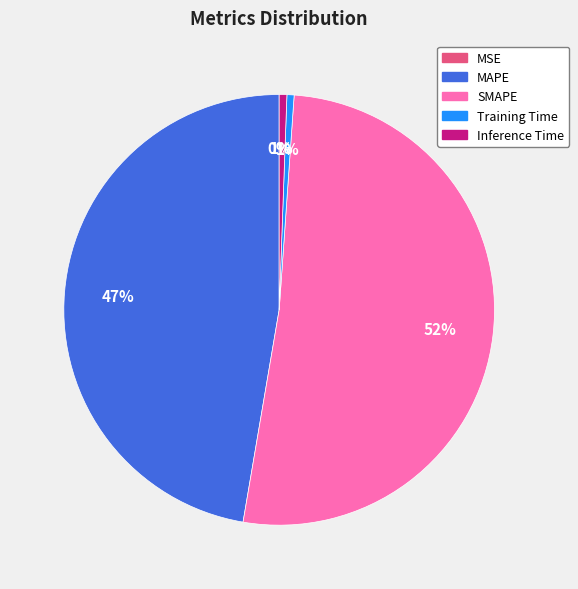

The Inference Time slice represents 1% of the pie. True or false?

True